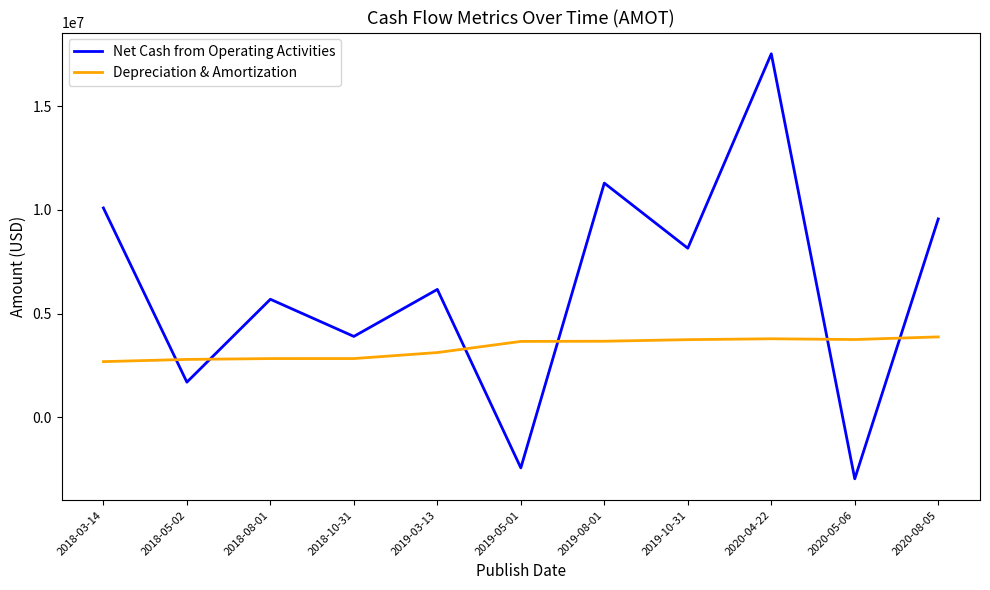

What is the highest value of the Net Cash from Operating Activities series?

17526000